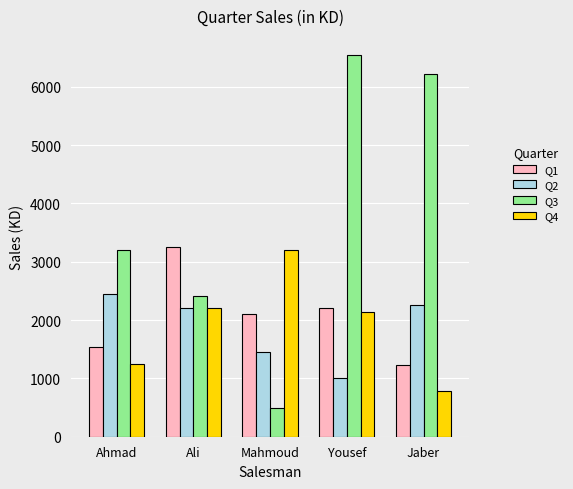

How many bars are there in each group?

4